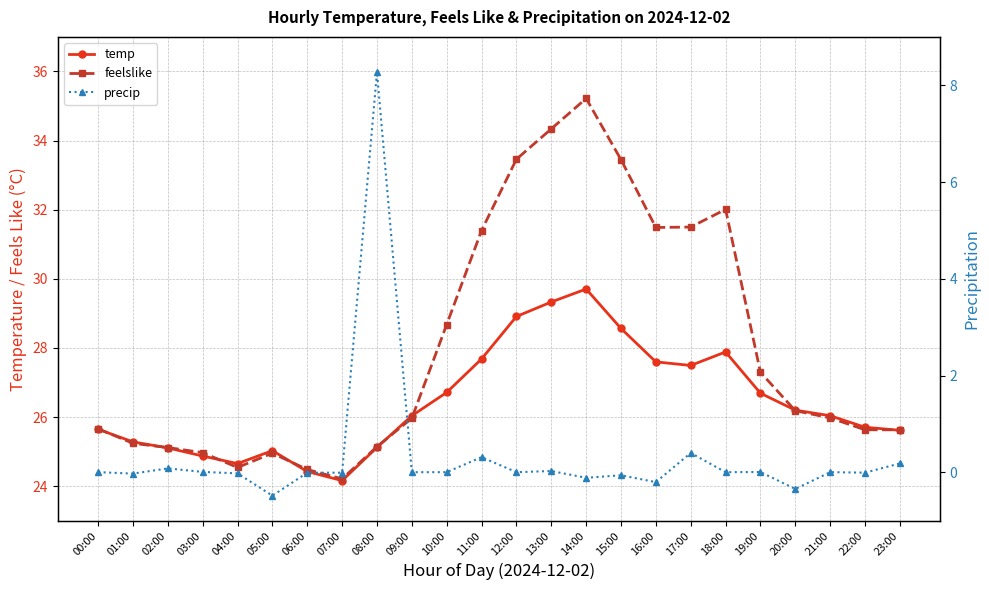

Rank the series by their maximum value, from highest to lowest.

feelslike, temp, precip